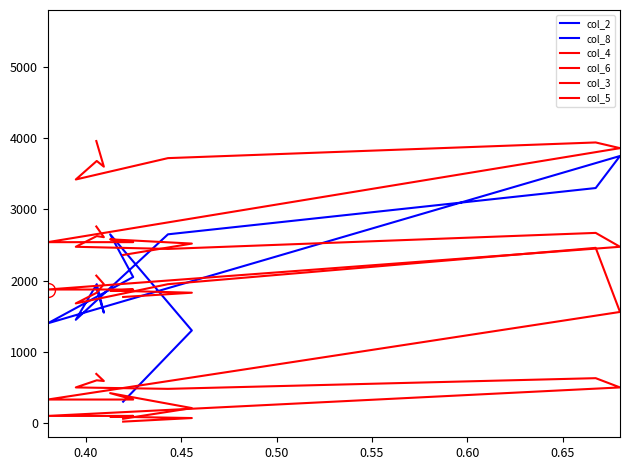

What is the difference between the maximum and minimum values in the col_5 series?

670.0